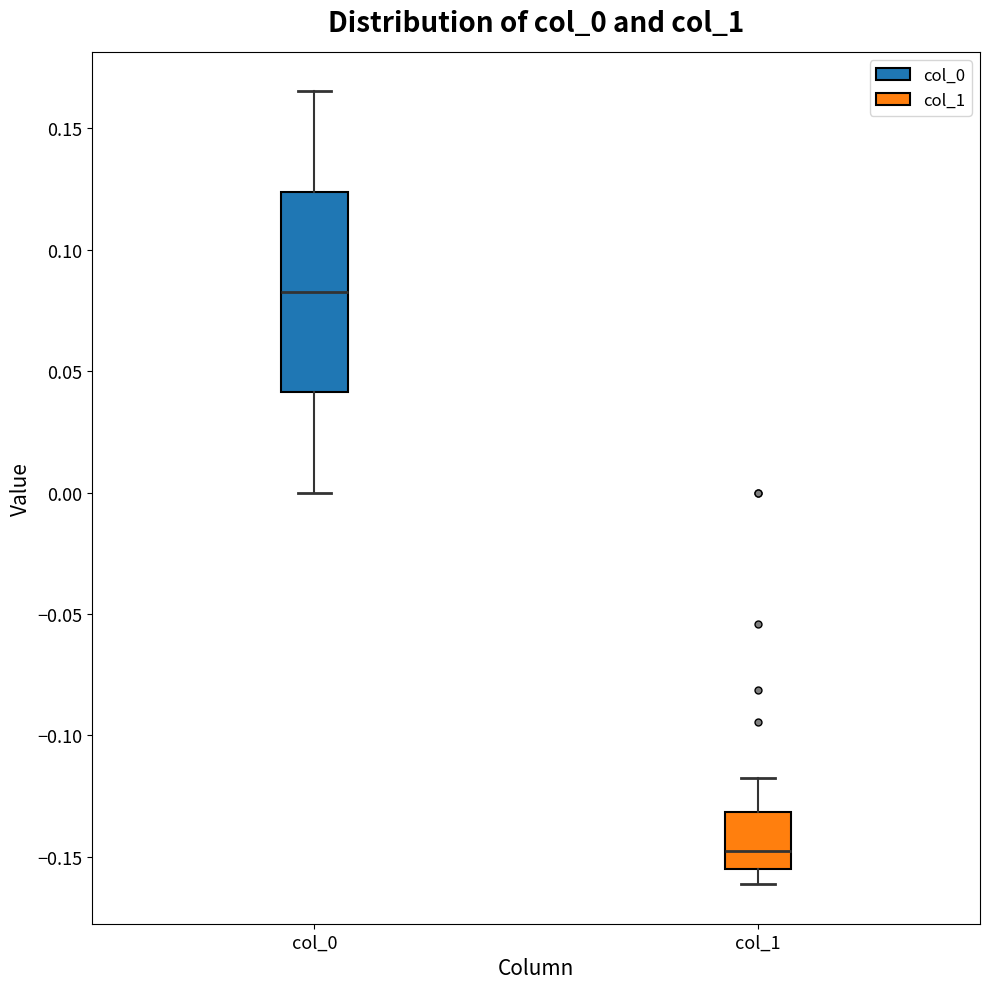

Where does the lower whisker of the box for col_0 end on the y-axis? The values are not printed on the chart, so give them approximately, as read against the axis.

0.000